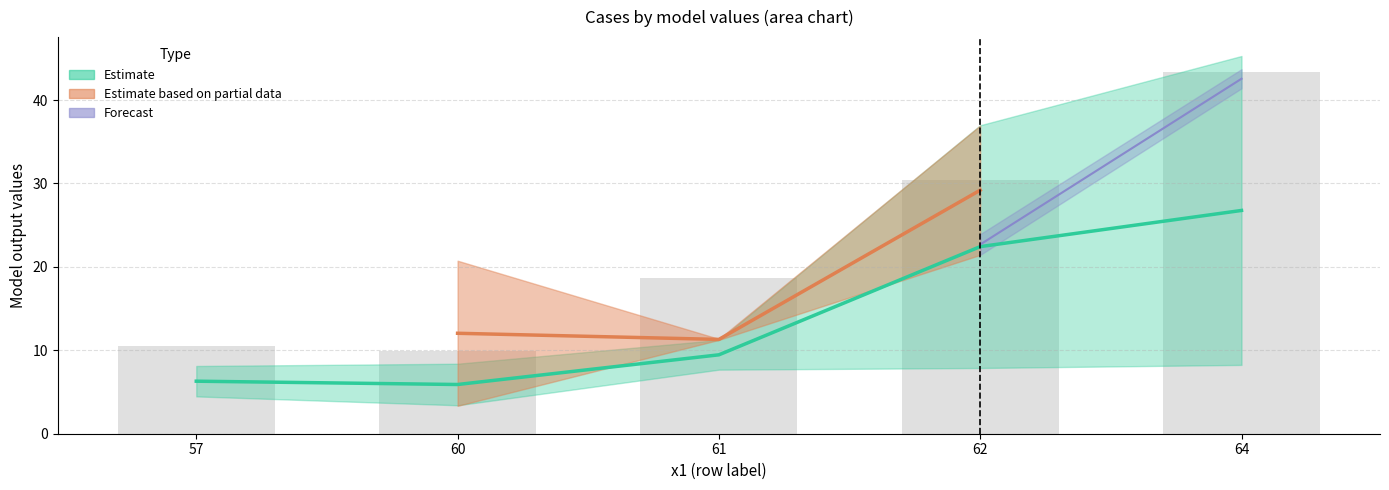

Rank the categories by value from lowest to highest.

60, 57, 61, 62, 64